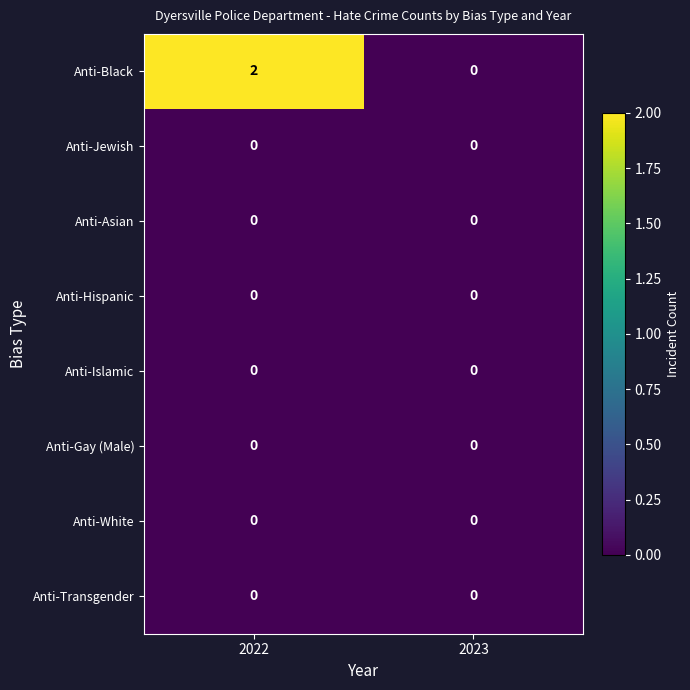

True or false: Anti-Jewish has a value of 0 at 2023.

True